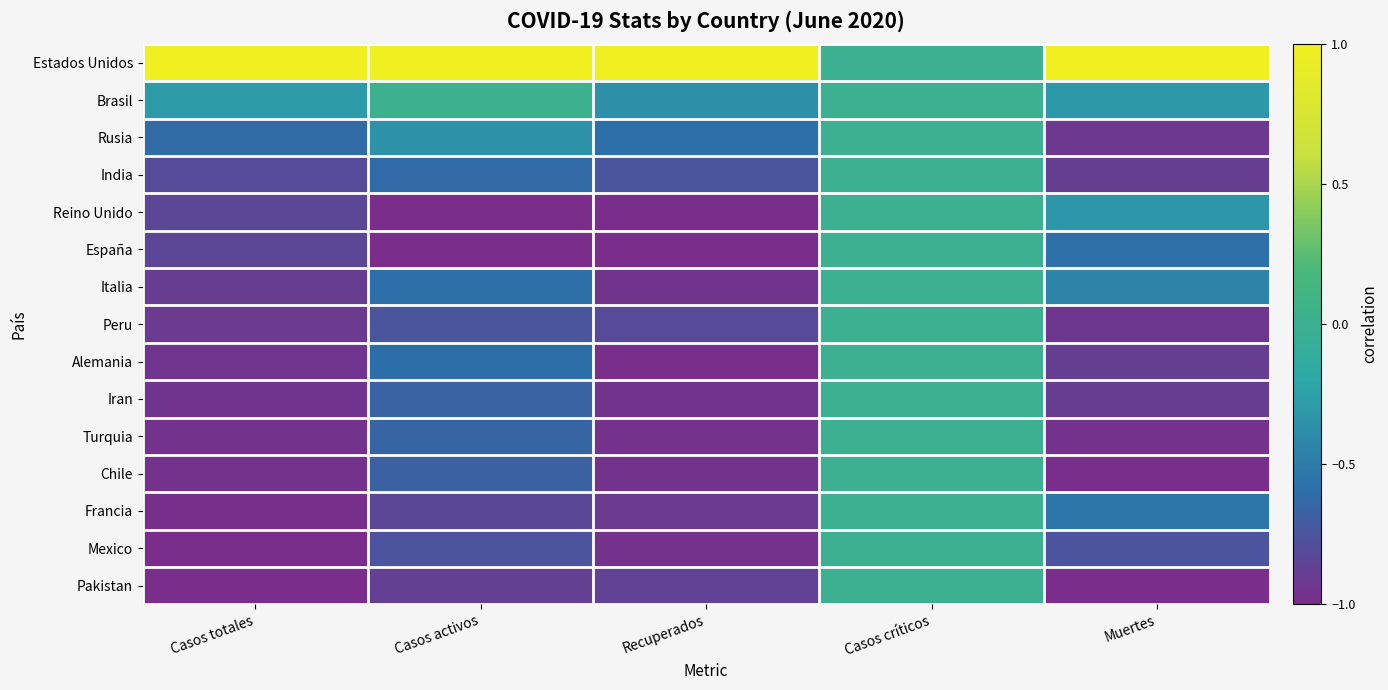

Which series has the largest total across all categories?

Estados Unidos